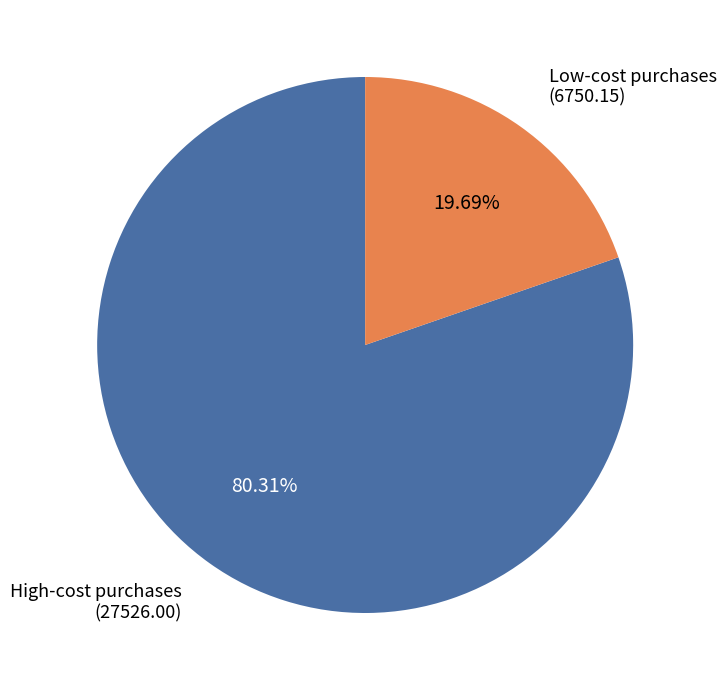

Rank the categories by value from highest to lowest.

High-cost purchases (27526.00), Low-cost purchases (6750.15)